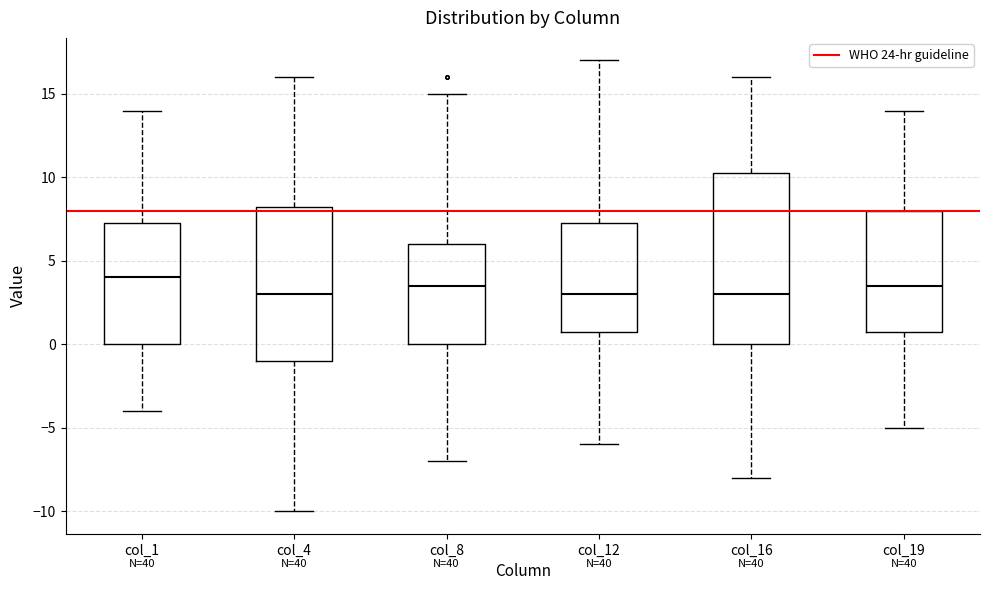

Reading left to right, transcribe this box plot: for each box, give where its median line is, the range the box spans, and where its two whiskers end, as read against the y-axis. The values are not printed on the chart, so give them approximately, as read against the axis.

col_1: median 4.0, box 0.0 to 7.5, whiskers -4.0 to 14.0
col_4: median 3.0, box -1.0 to 8.5, whiskers -10.0 to 16.0
col_8: median 3.5, box 0.0 to 6.0, whiskers -7.0 to 15.0
col_12: median 3.0, box 1.0 to 7.5, whiskers -6.0 to 17.0
col_16: median 3.0, box 0.0 to 10.5, whiskers -8.0 to 16.0
col_19: median 3.5, box 1.0 to 8.0, whiskers -5.0 to 14.0